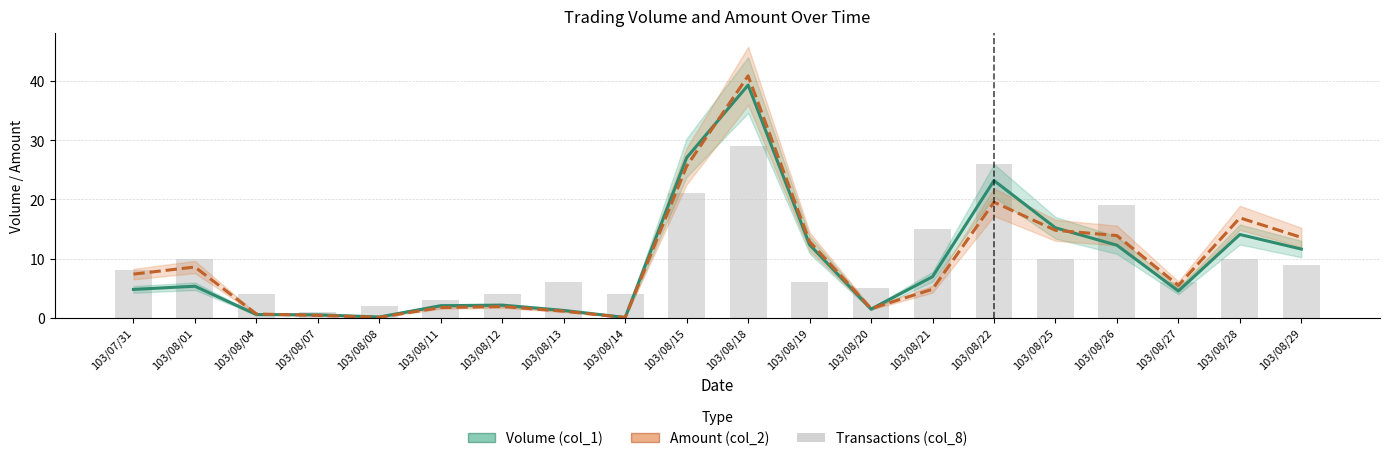

True or false: Volume (col_1) has a value of 5.3 at 103/08/01.

True